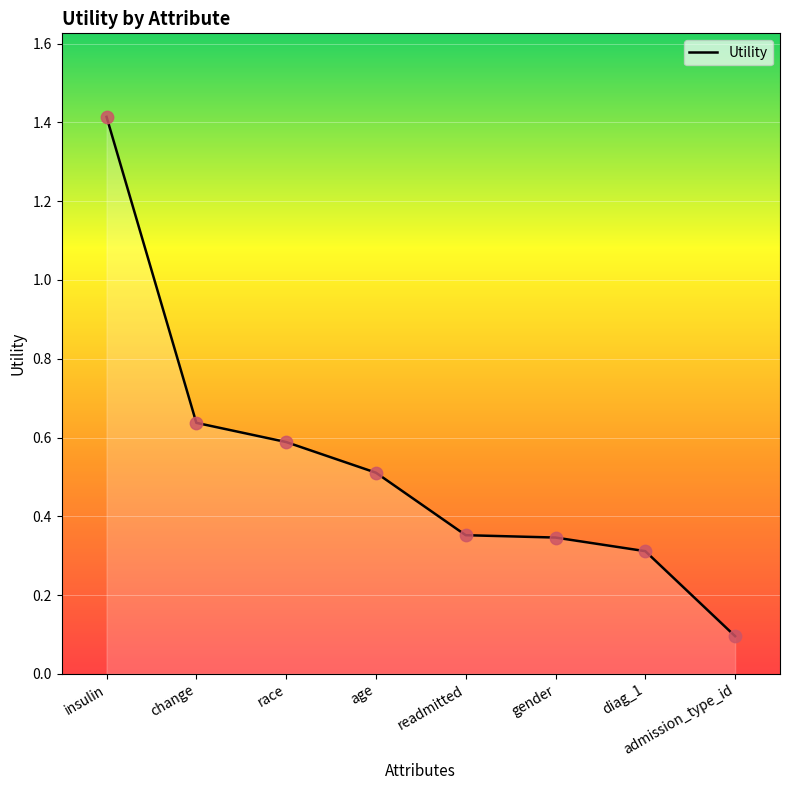

Which has a higher value, insulin or gender?

insulin